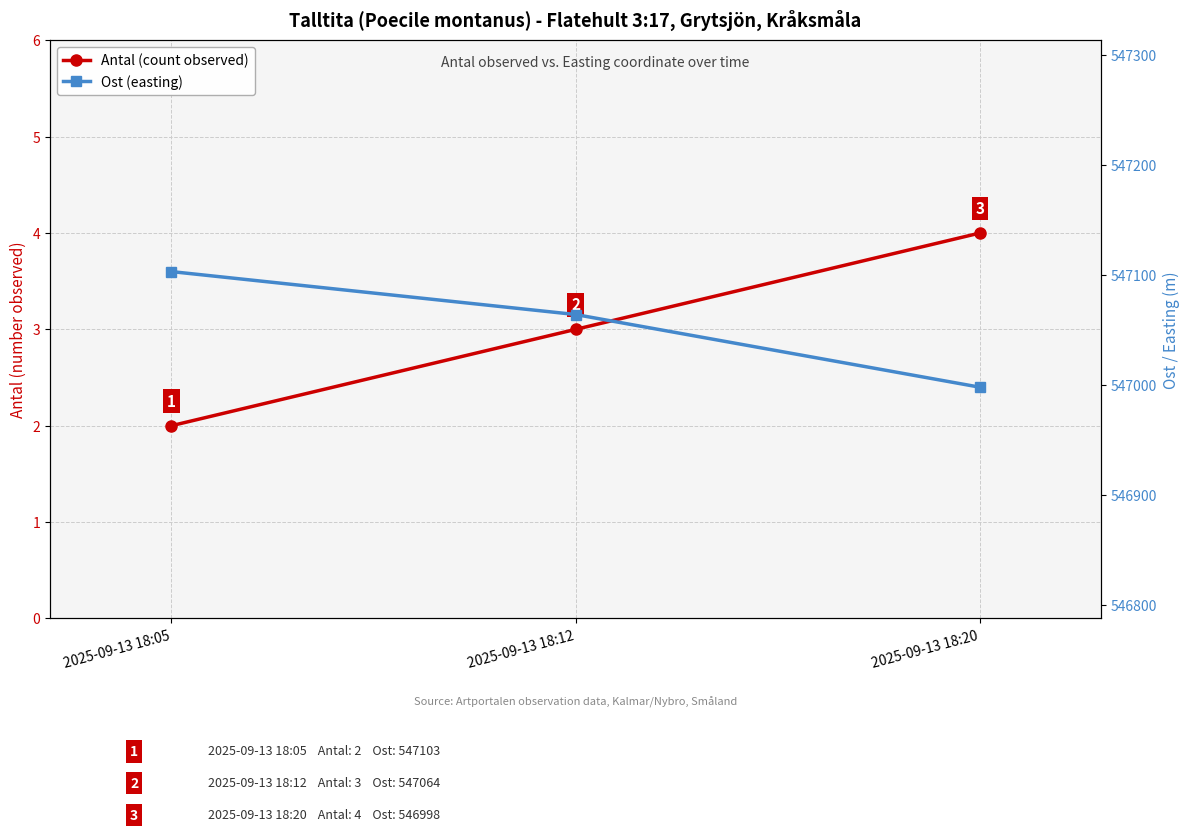

What is the sum of the Antal (count observed) values at 2025-09-13 18:20 and 2025-09-13 18:12?

7